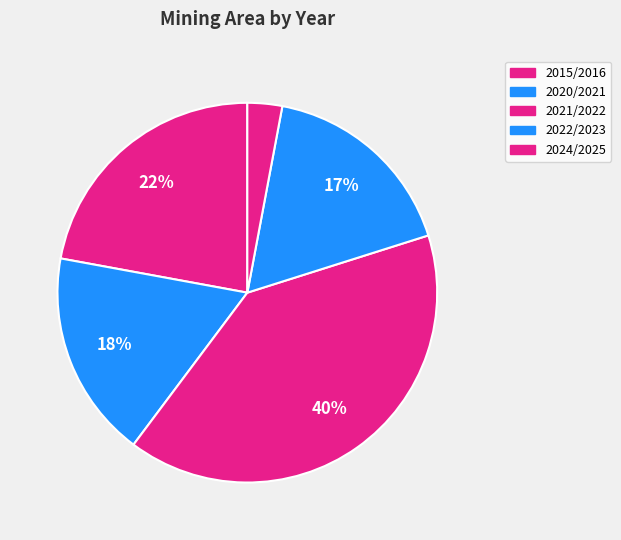

How many segments does this pie chart have?

5